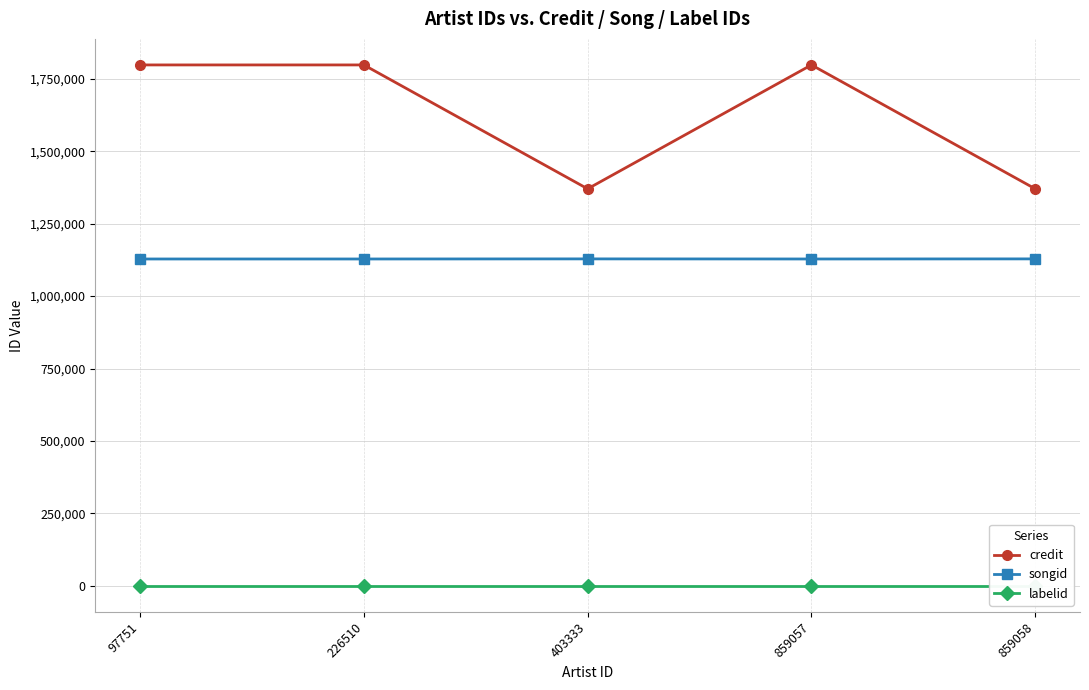

True or false: songid and credit cross at least once.

False